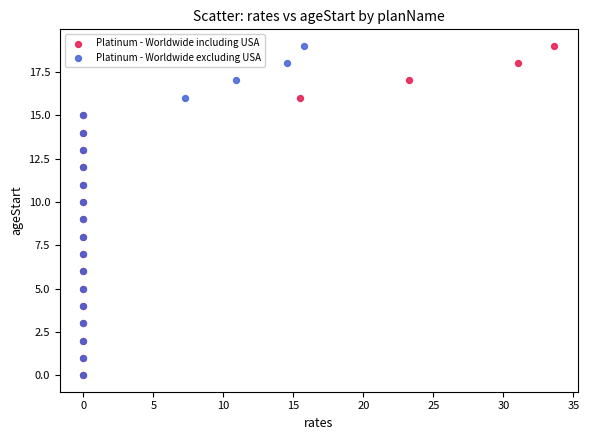

What are all the series names shown in the legend?

Platinum - Worldwide including USA, Platinum - Worldwide excluding USA